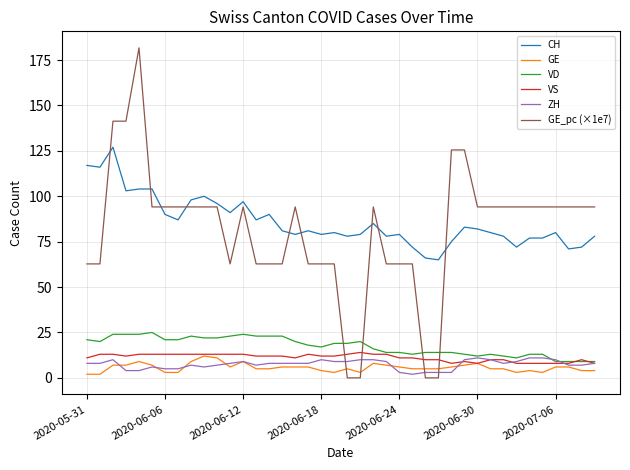

After their last crossing, which series has the higher values: GE_pc (×1e7) or CH?

GE_pc (×1e7)